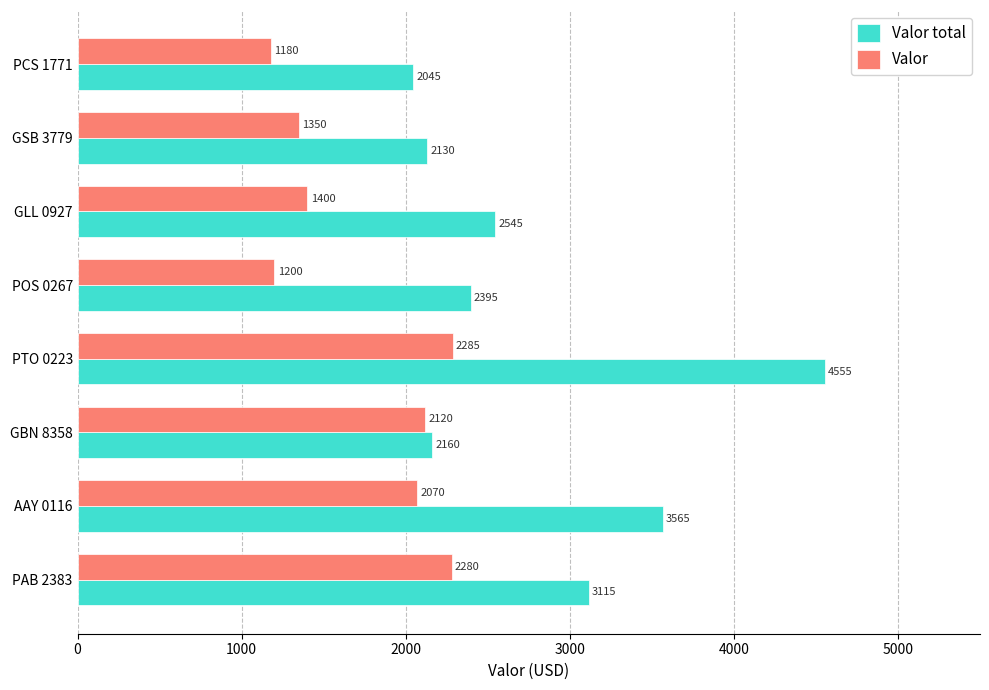

The Valor series shows 1350 at GSB 3779. True or false?

True